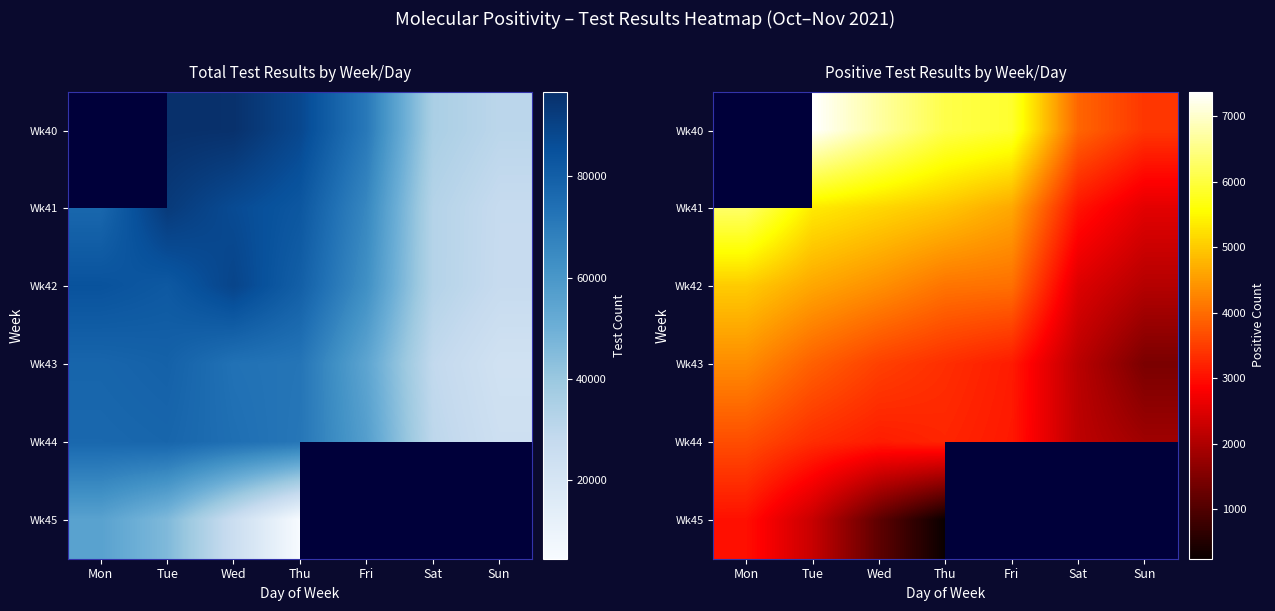

How many series are shown in this chart?

6